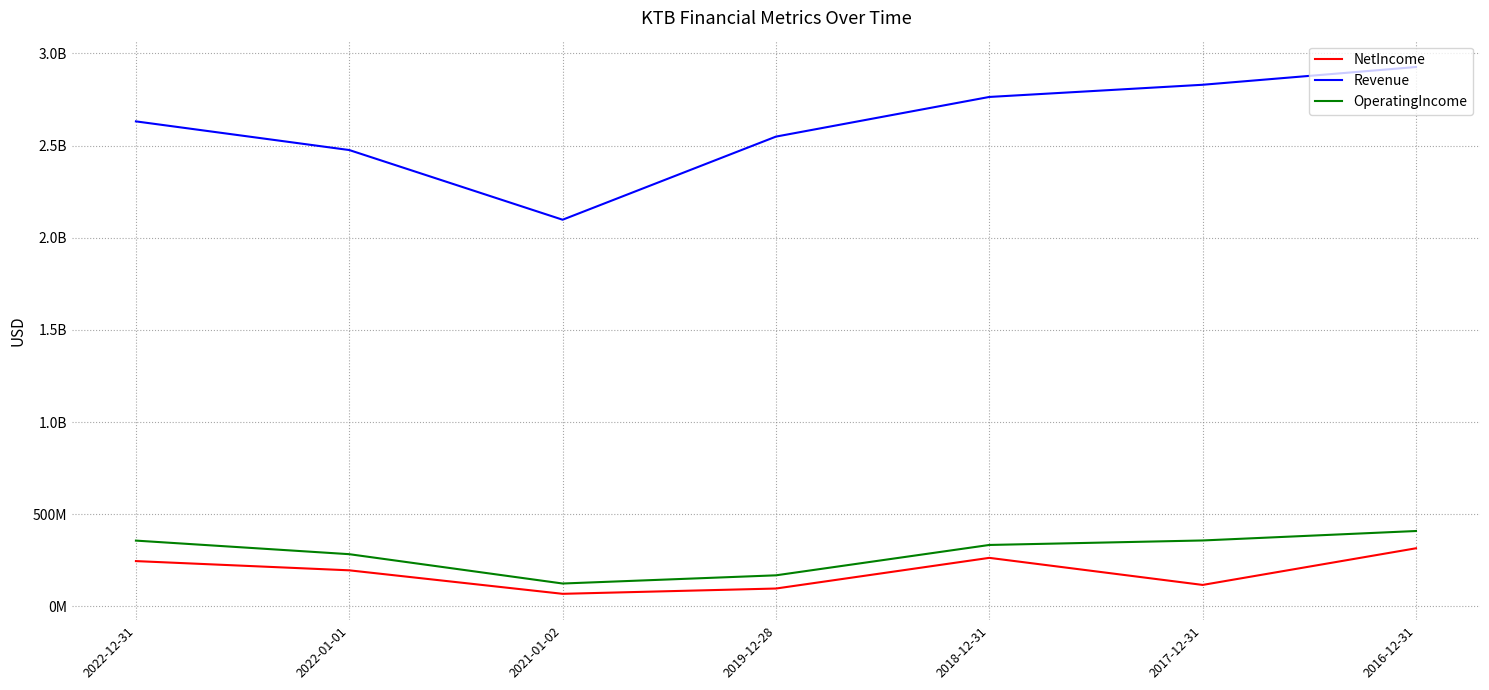

True or false: Revenue and NetIncome intersect in this chart.

False